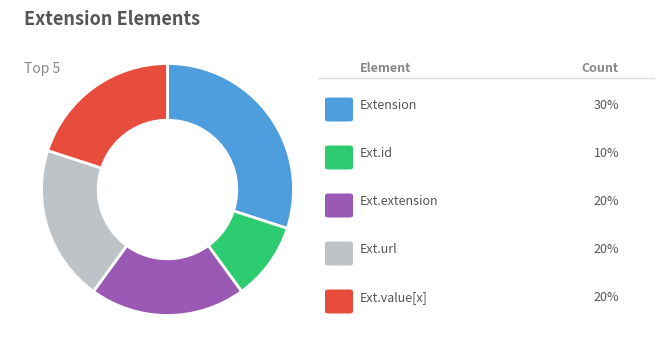

Does any single category account for the majority?

No